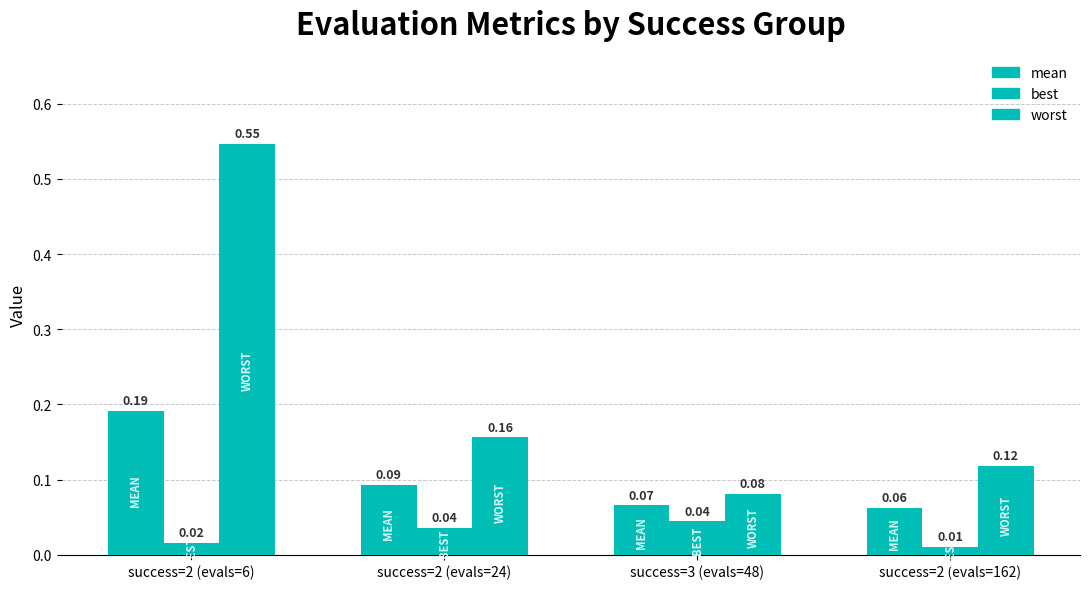

Is the value of worst at success=2 (evals=24) greater than the value of mean at success=2 (evals=162)?

Yes